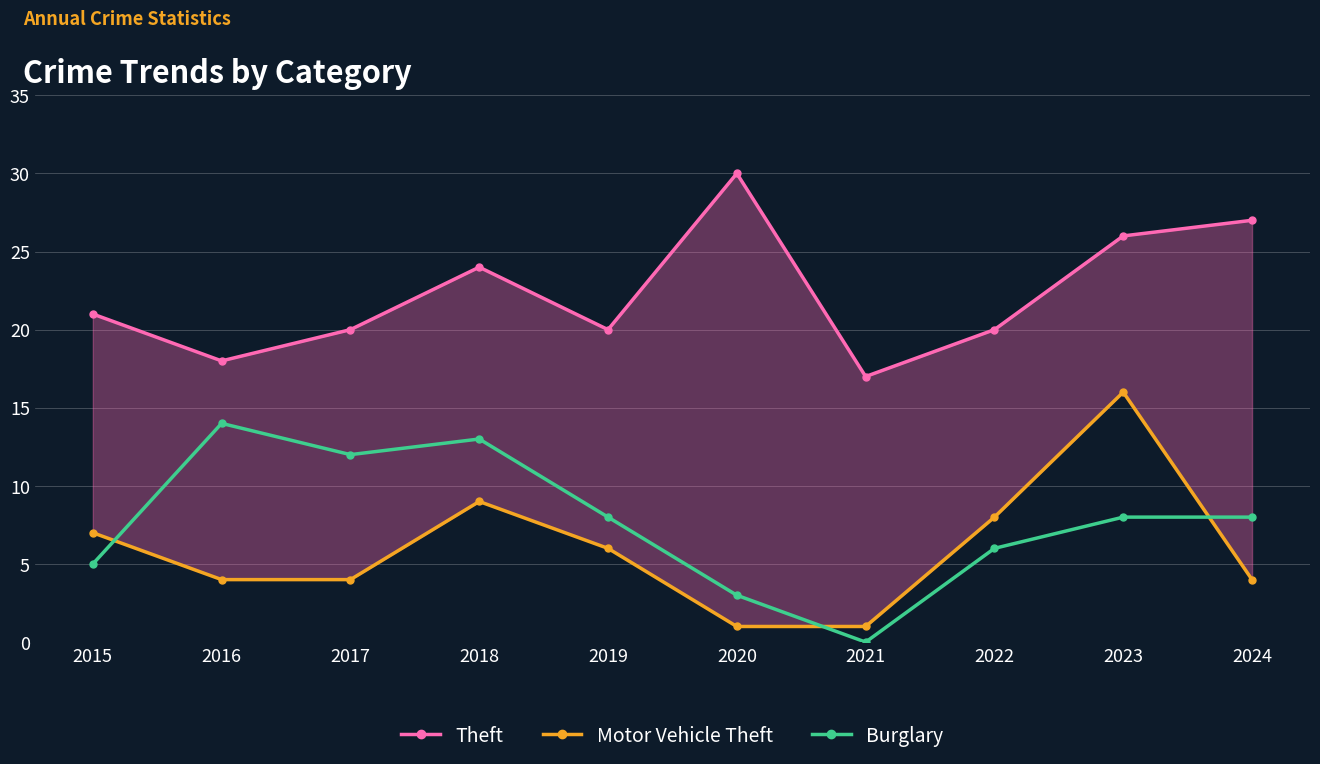

Which category has the highest value across all series?

2020